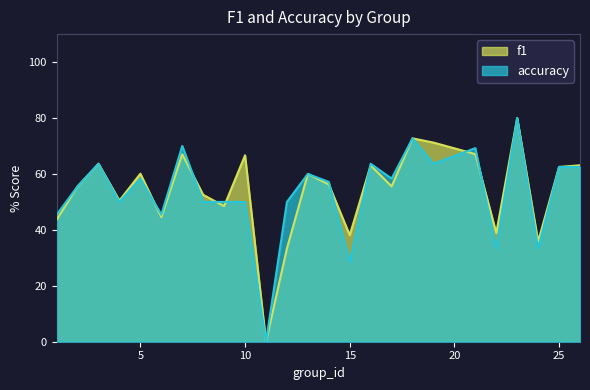

Which series has the largest total across all categories?

f1